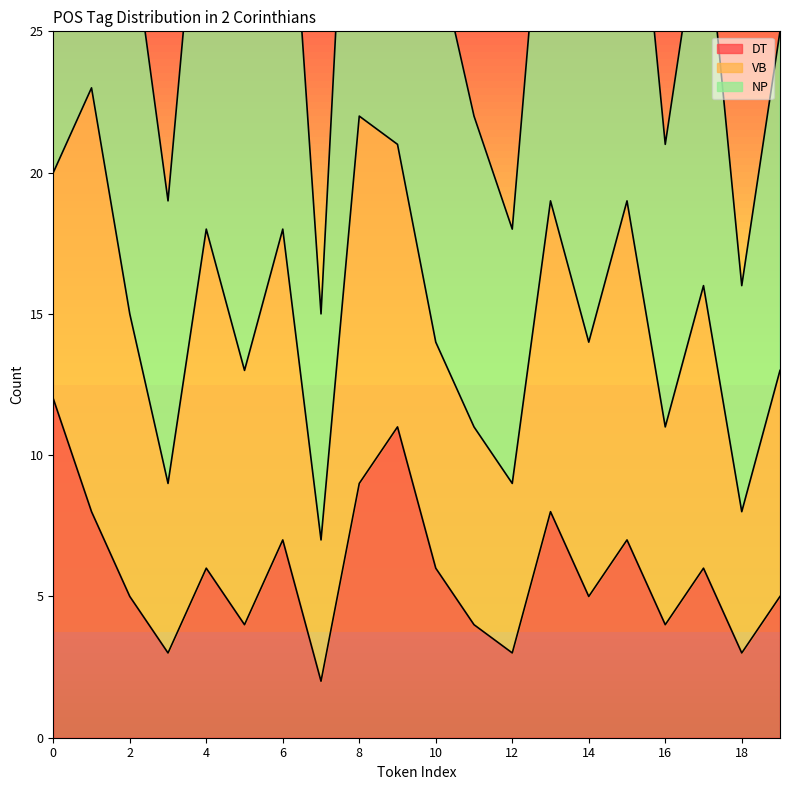

How many interior local peaks does the NP series have?

7